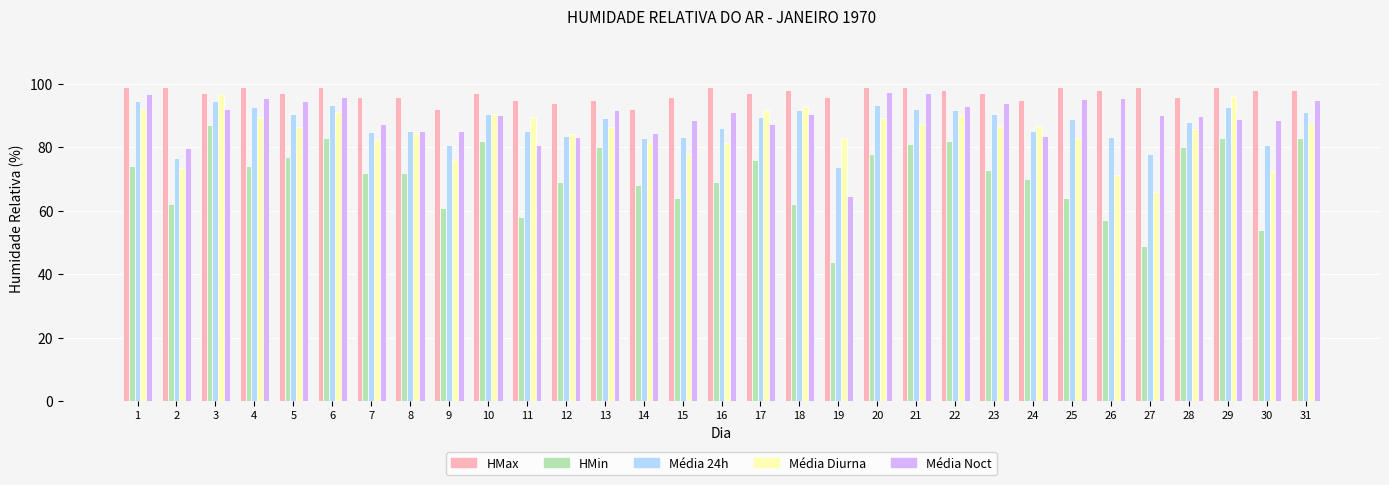

What is the maximum value for Média Diurna?

96.9